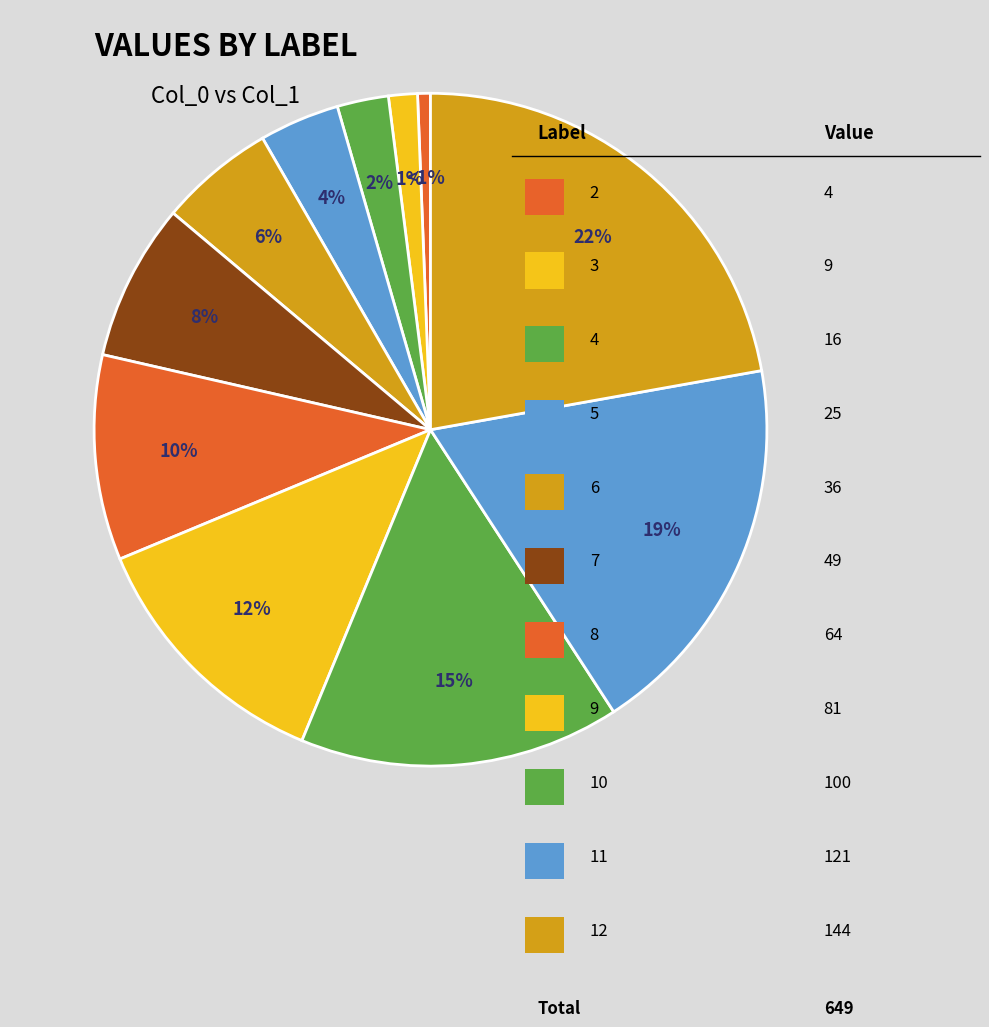

How many slices are in this pie chart?

11